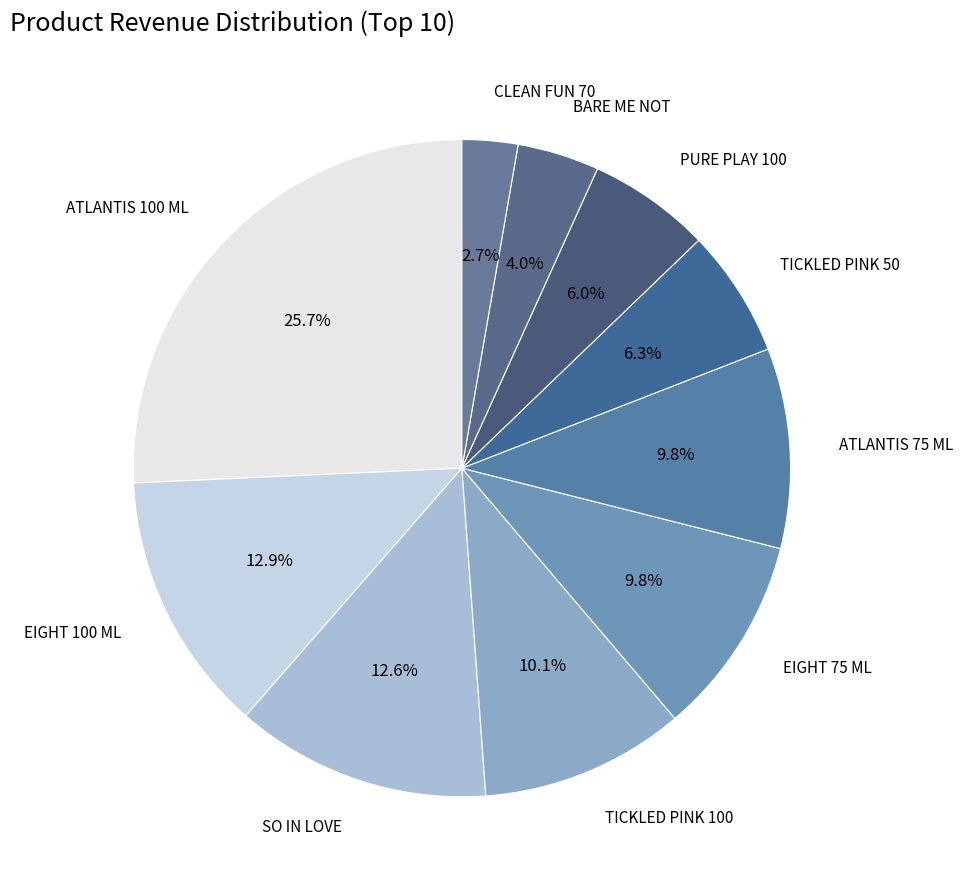

Which category has the smallest portion of the pie?

CLEAN FUN 70